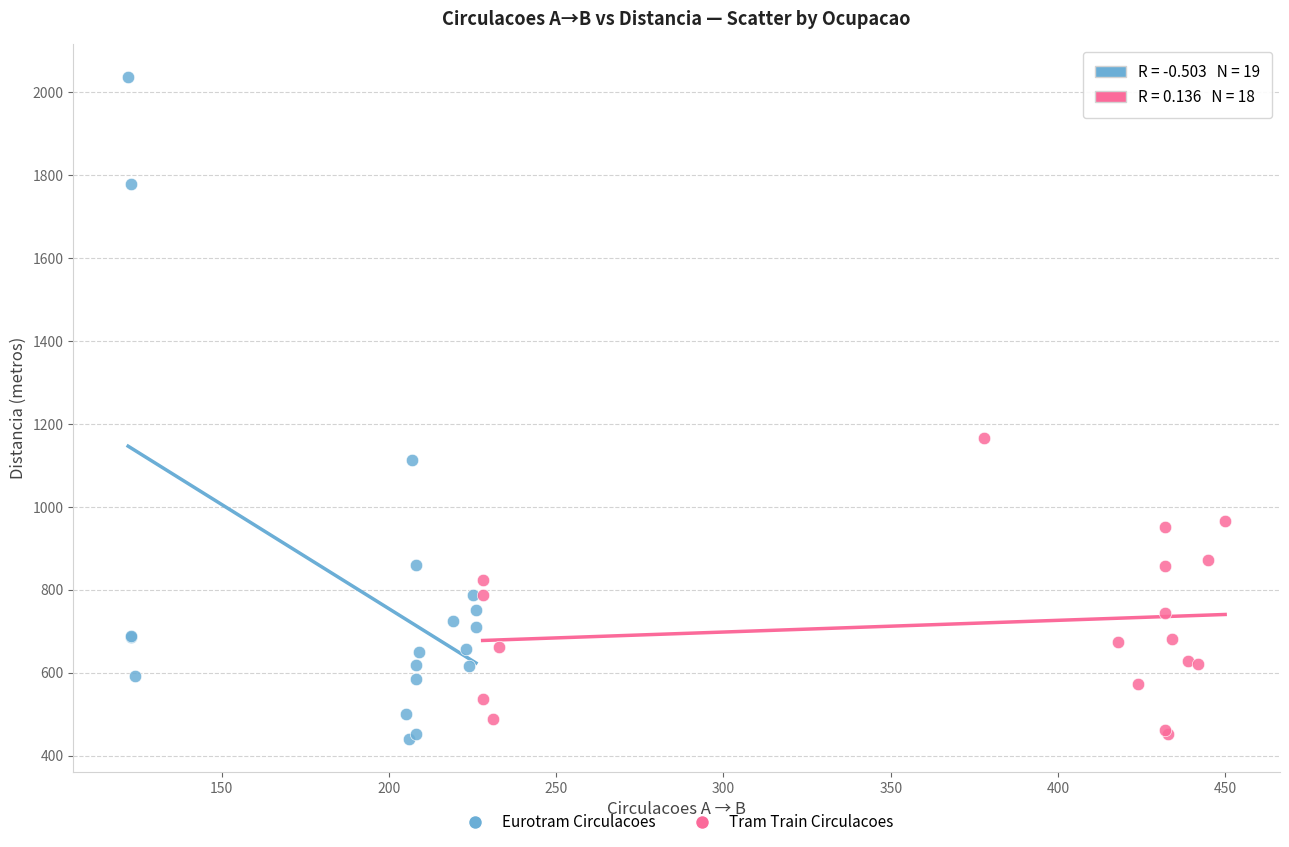

Which series has the widest spread of Y values?

Eurotram Circulacoes